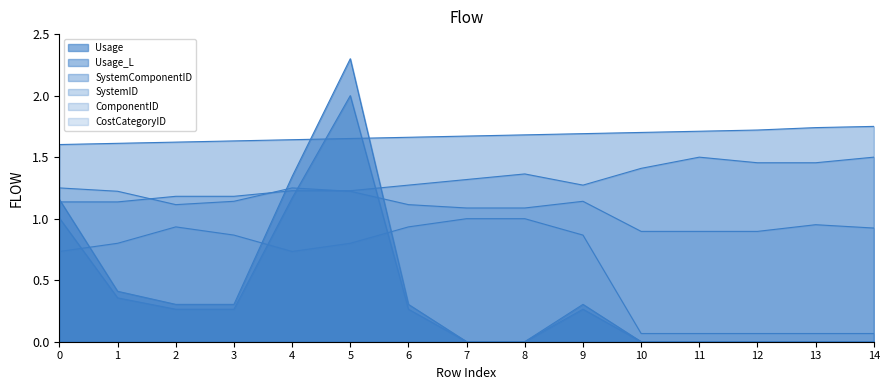

Which label corresponds to the largest value in the chart?

5